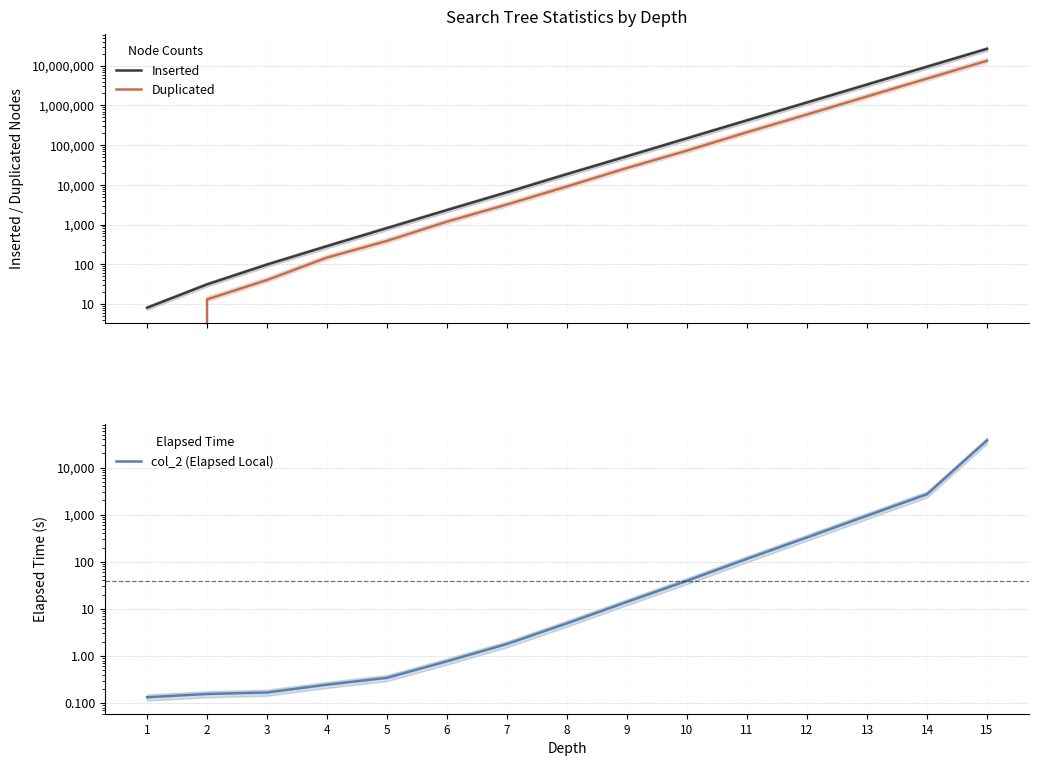

True or false: Duplicated and col_2 (Elapsed Local) intersect in this chart.

True